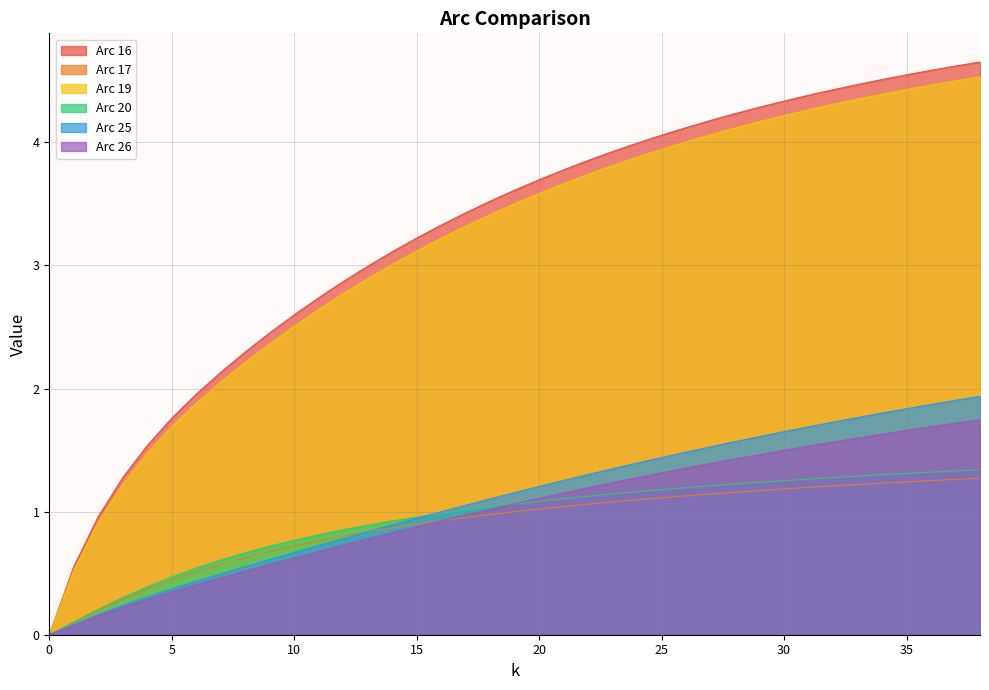

The value of Arc 25 at 22 is 0.5. True or false?

False